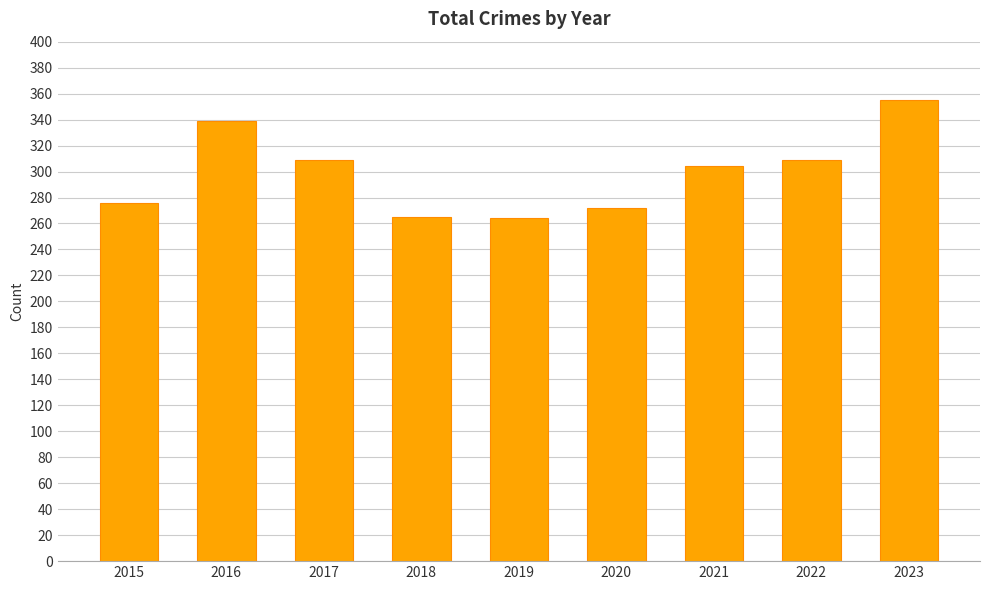

What is the difference between the values at 2016 and 2015?

63